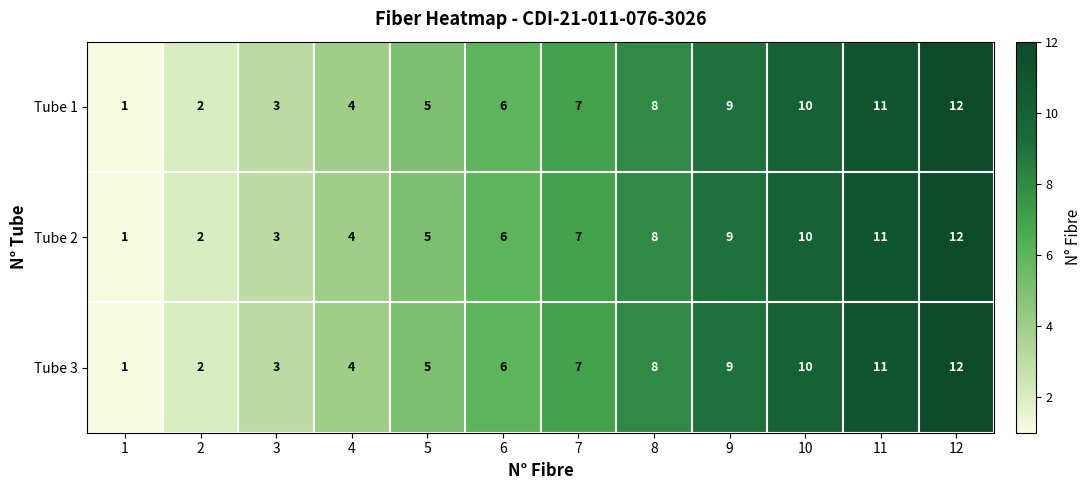

How many distinct data groups are displayed?

3